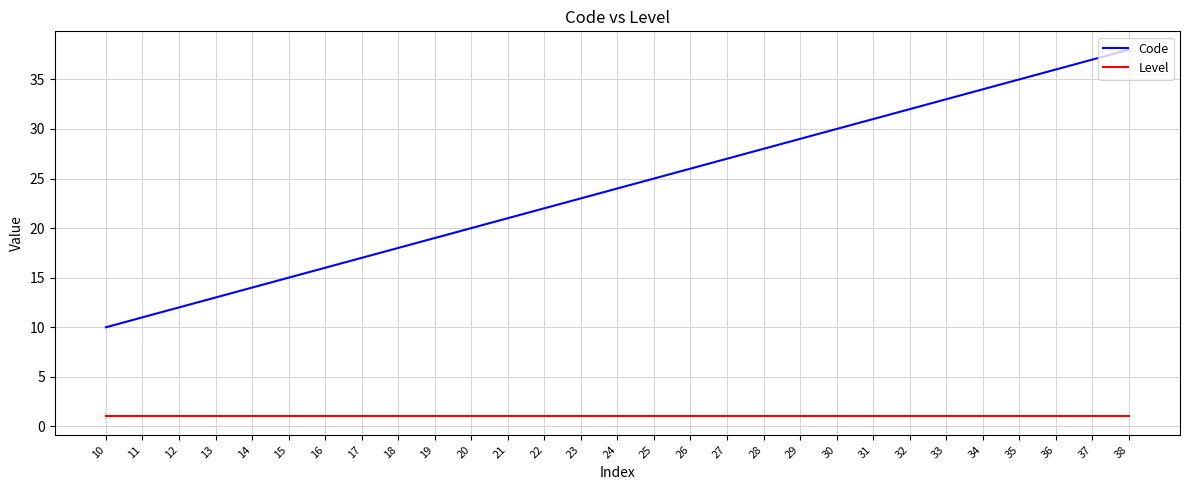

Is it true that Level equals 1 at 12?

True